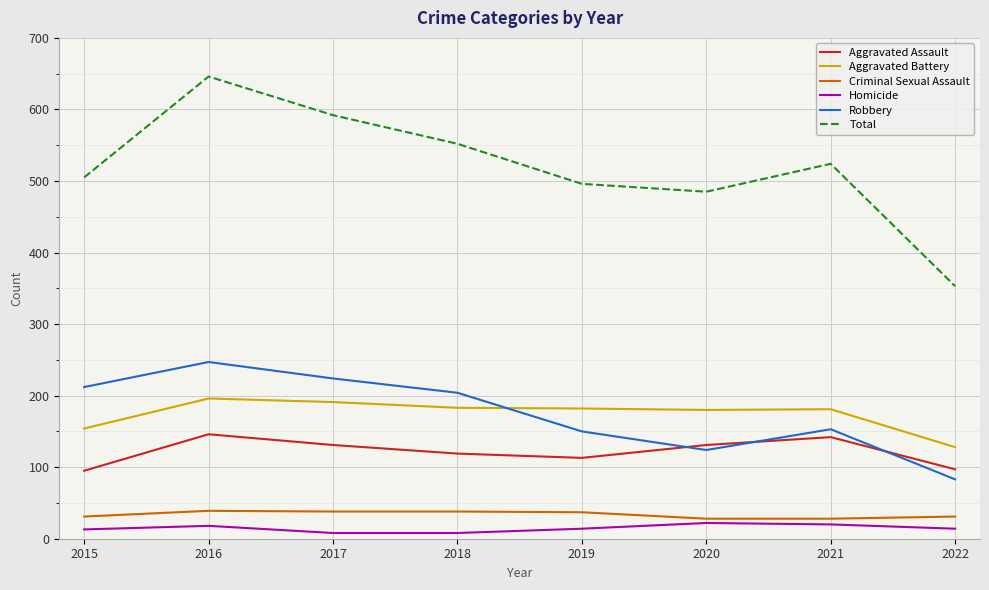

What is the average value of the Criminal Sexual Assault series?

34